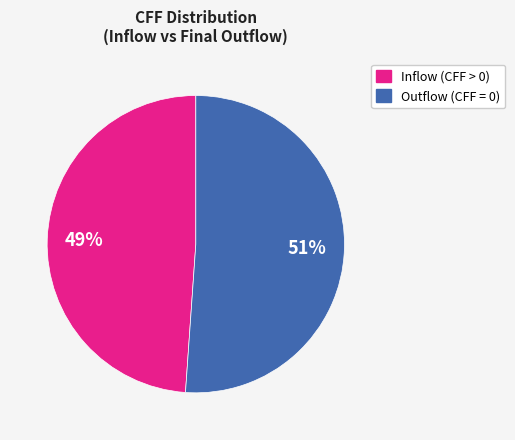

To the nearest percent, what is the difference between the largest and smallest slice percentages?

2%